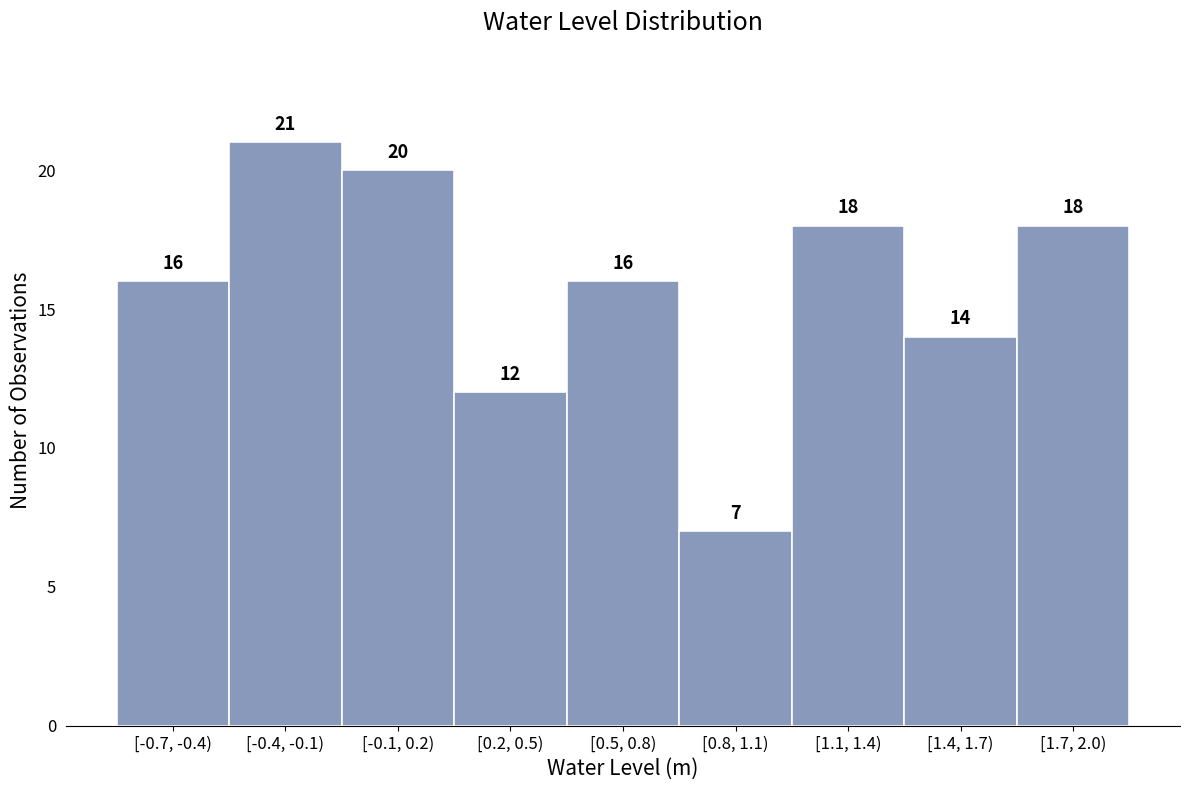

Reading left to right, transcribe all the data shown in this chart.

16	21	20	12	16	7	18	14	18